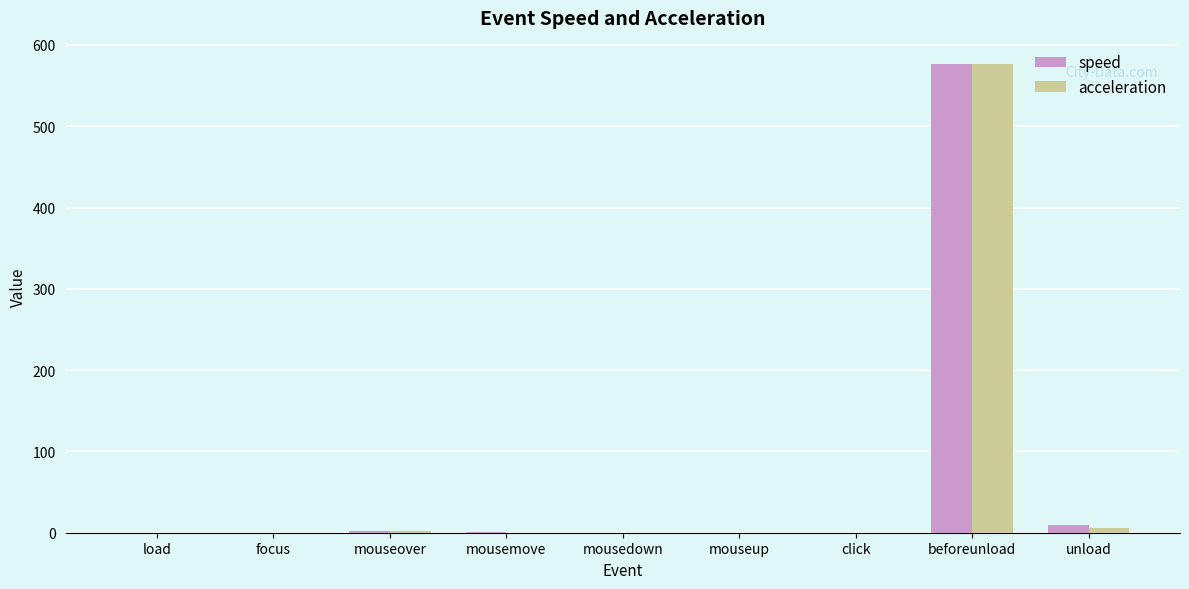

What is the sum of all speed values?

589.5